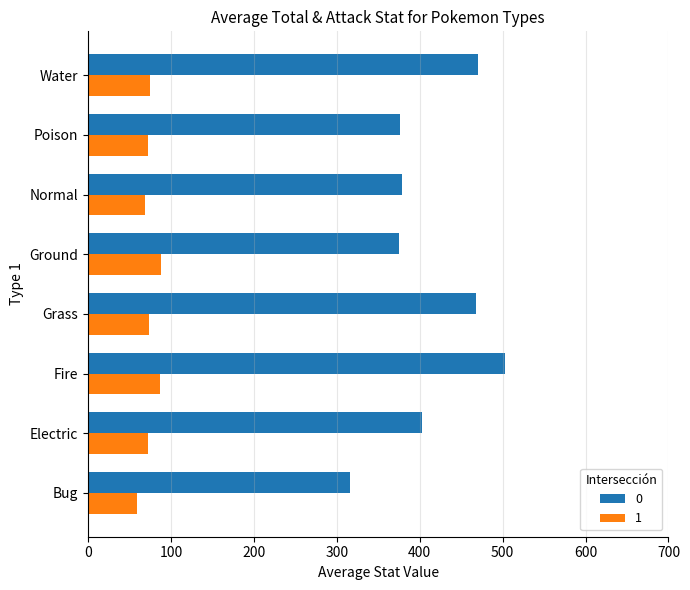

Read the 0 value at Water.

469.8